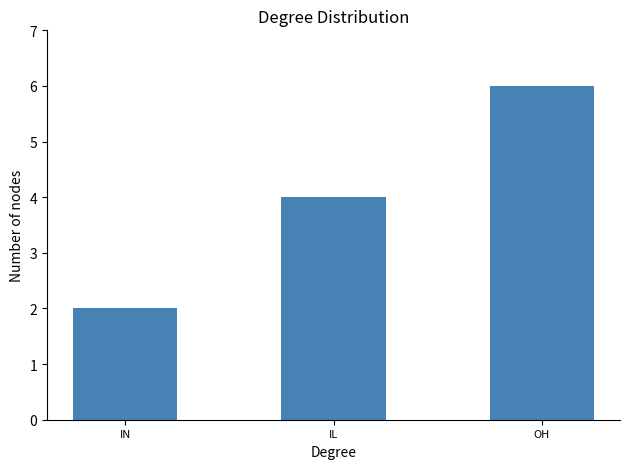

How many data points does each series have?

3